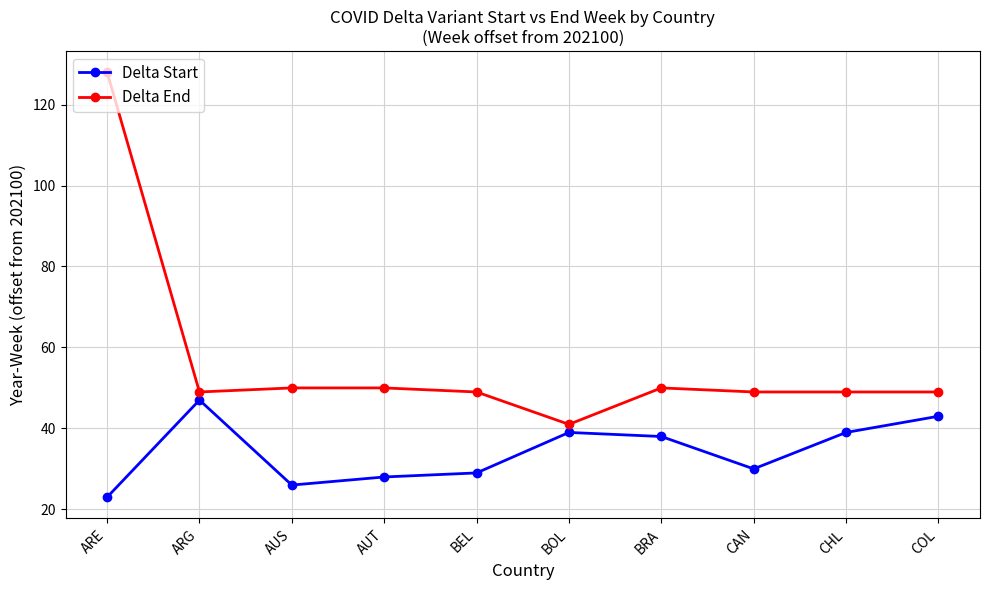

Does the chart display data point markers on the line(s)?

Yes